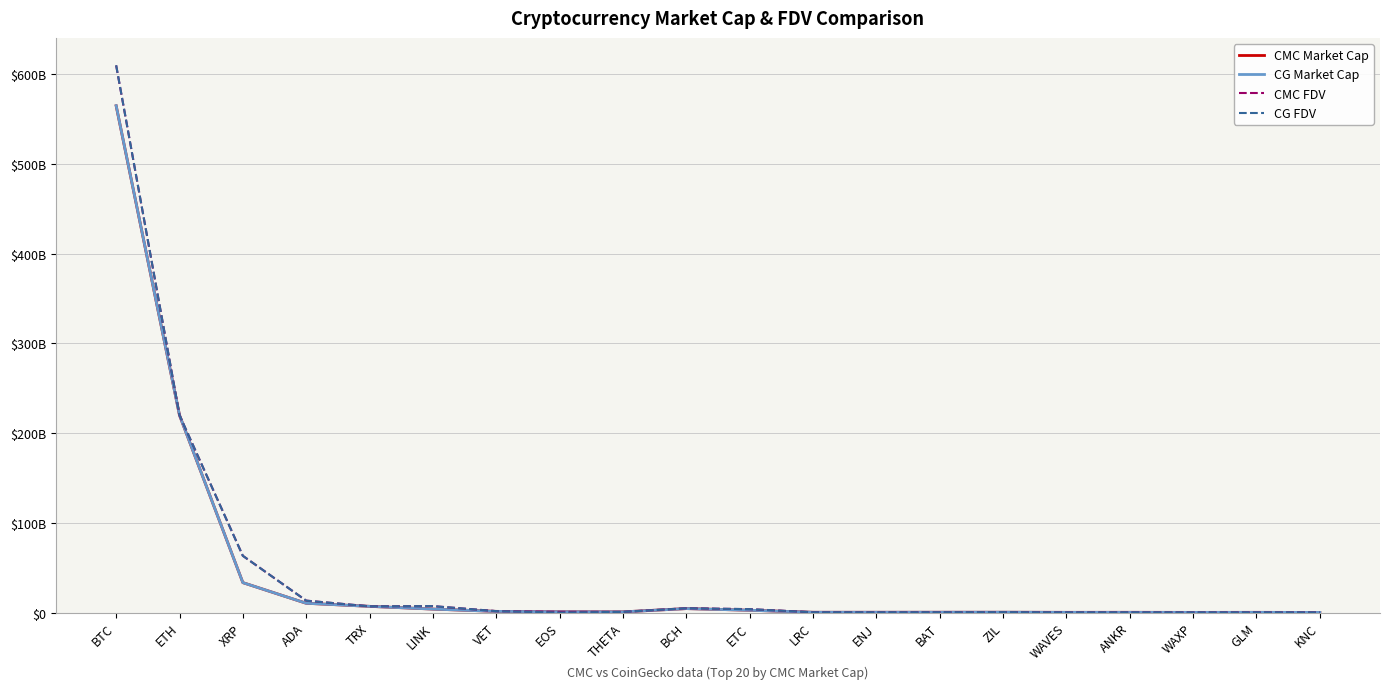

True or false: CMC Market Cap and CG FDV cross at least once.

True